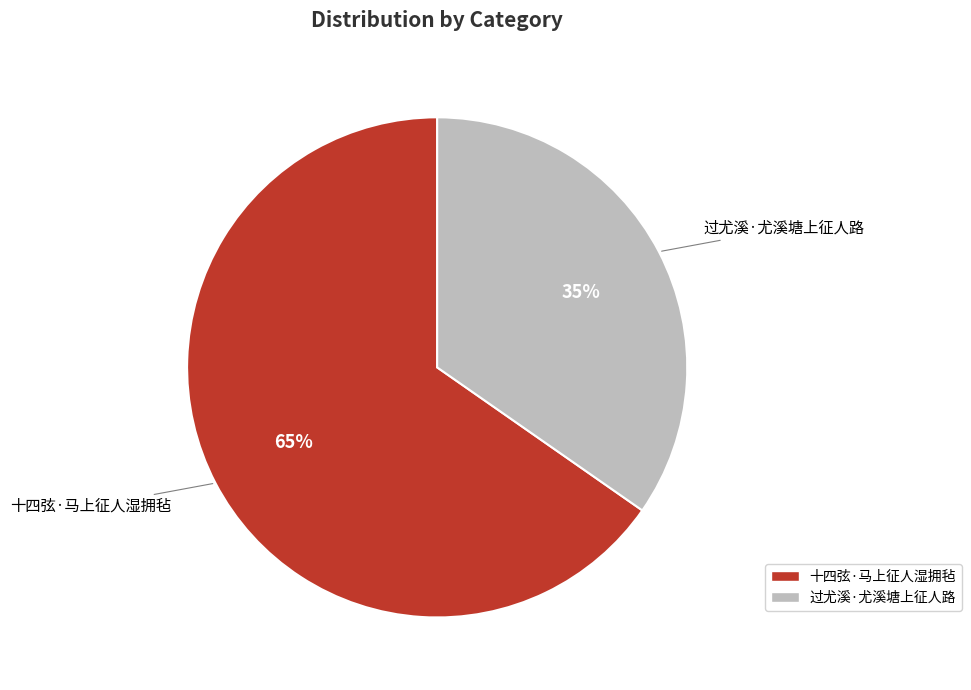

What is the ratio of the value at 十四弦·马上征人湿拥毡 to the value at 过尤溪·尤溪塘上征人路?

1.9